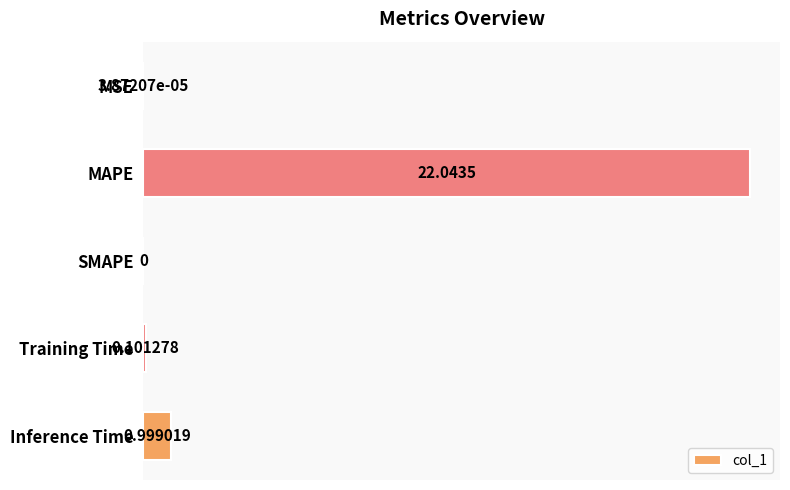

Count the number of values greater than 0.

4